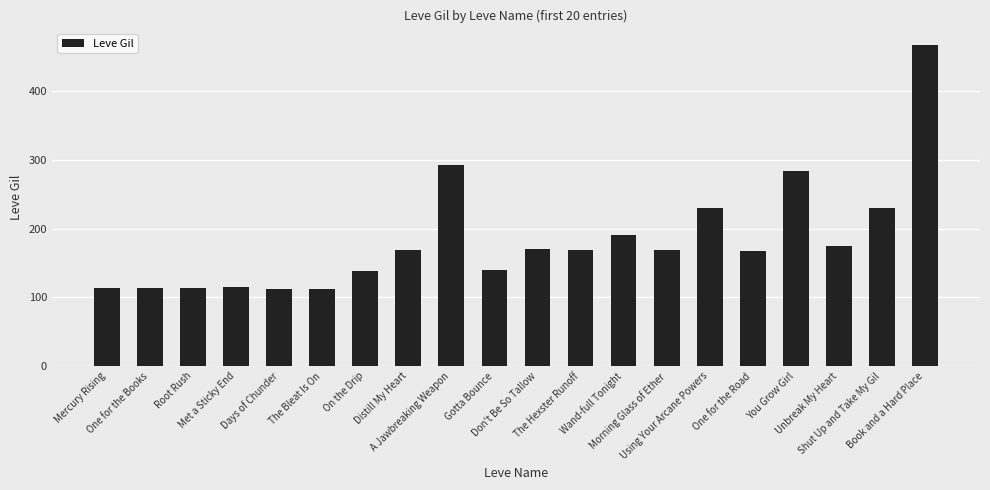

What is the ratio of the value at Days of Chunder to the value at Shut Up and Take My Gil?

0.5